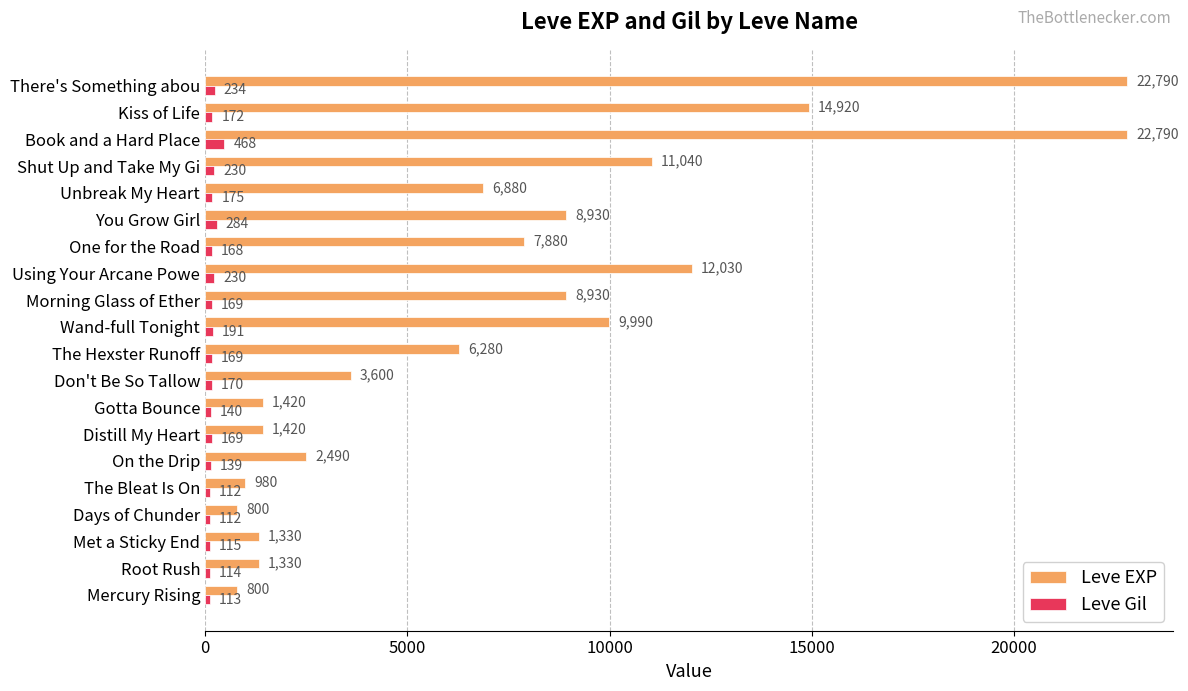

What is the smallest value displayed?

112